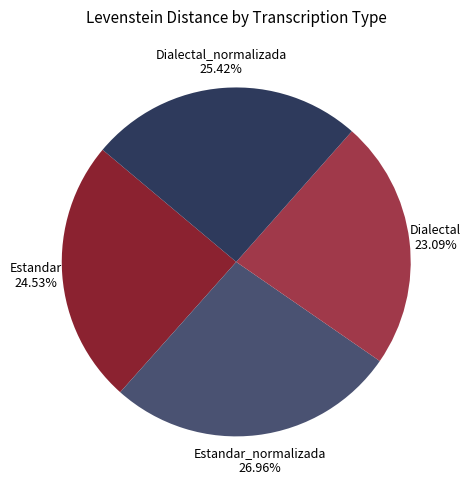

To the nearest percent, what is the average slice percentage?

25%